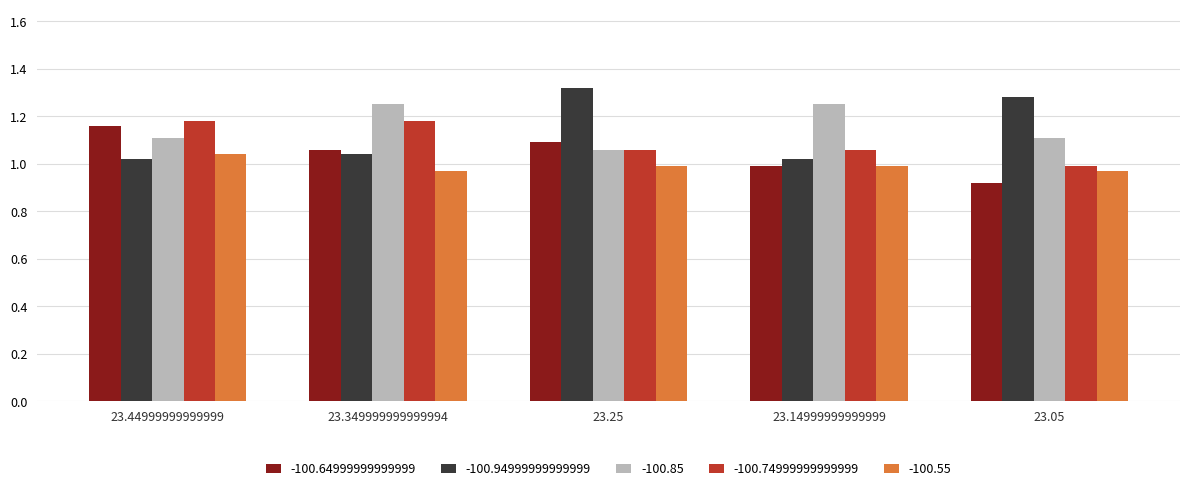

Which category has the highest value in the -100.64999999999999 series?

23.44999999999999